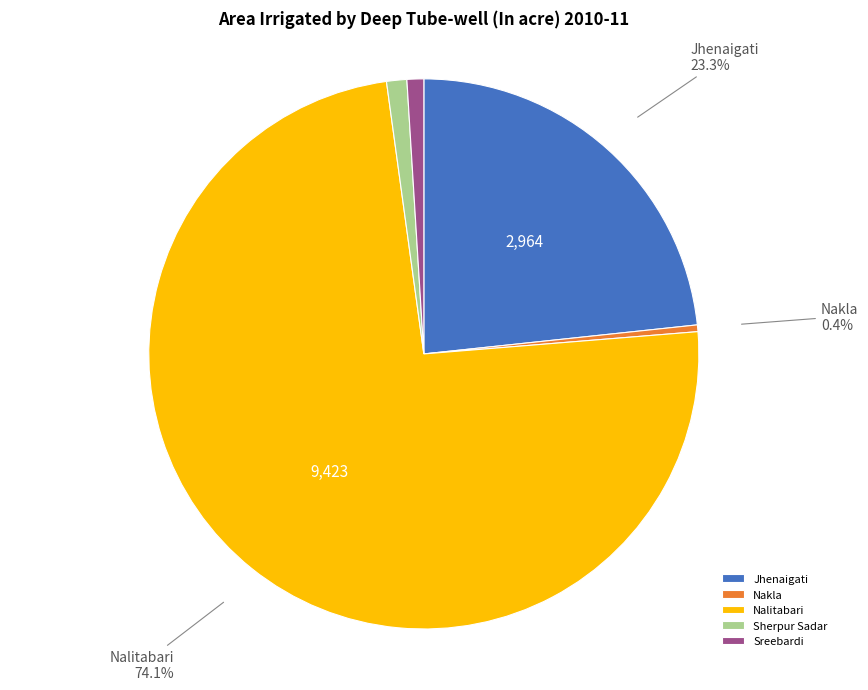

Which slice is the largest?

Nalitabari